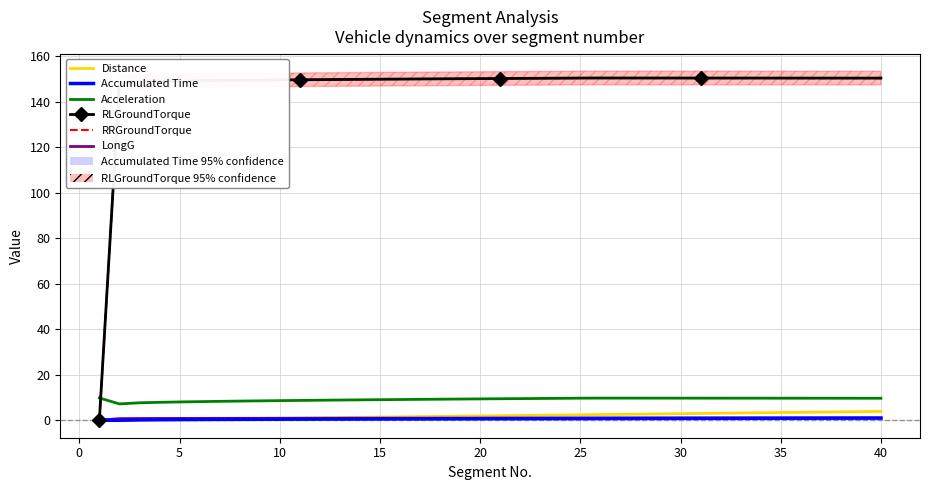

Does the chart have visible grid lines?

Yes